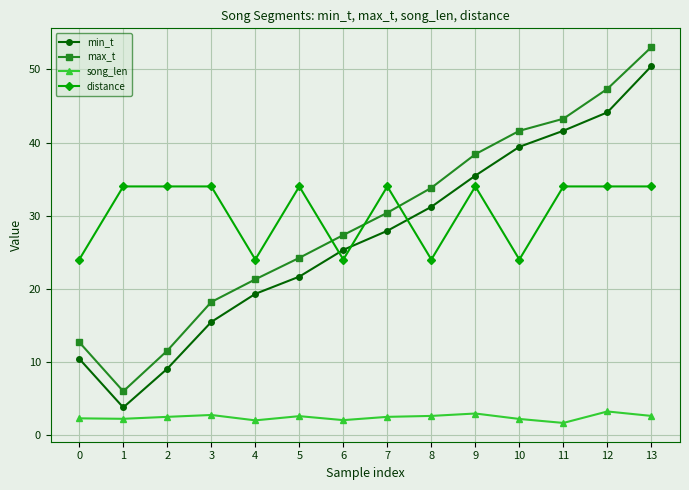

How many intersections are there between max_t and distance?

3